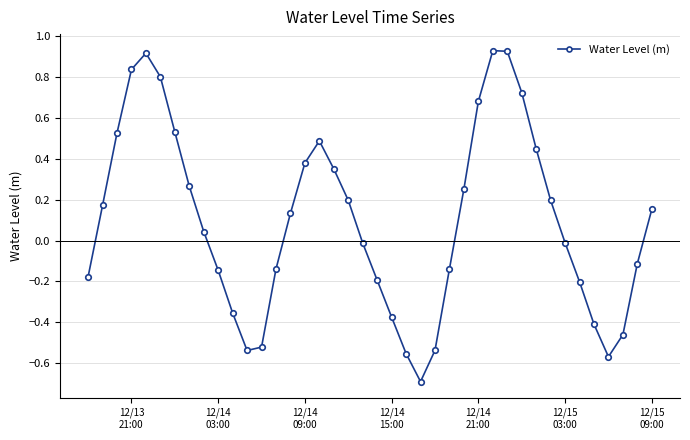

What is the sum of all values?

3.8